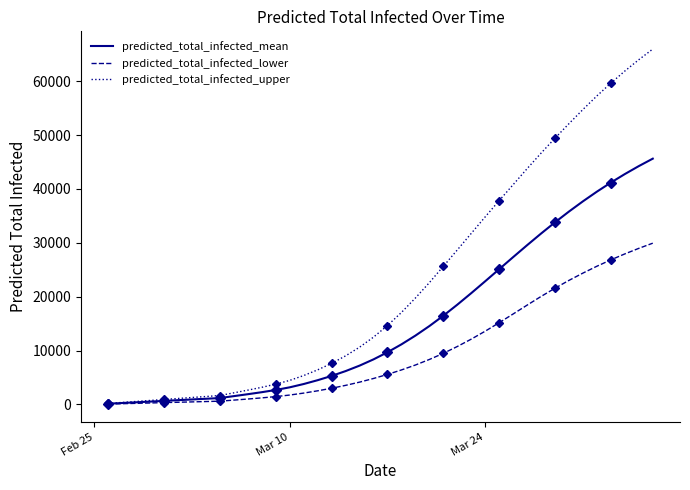

True or false: predicted_total_infected_mean has a value of 27 at Feb 25.

False